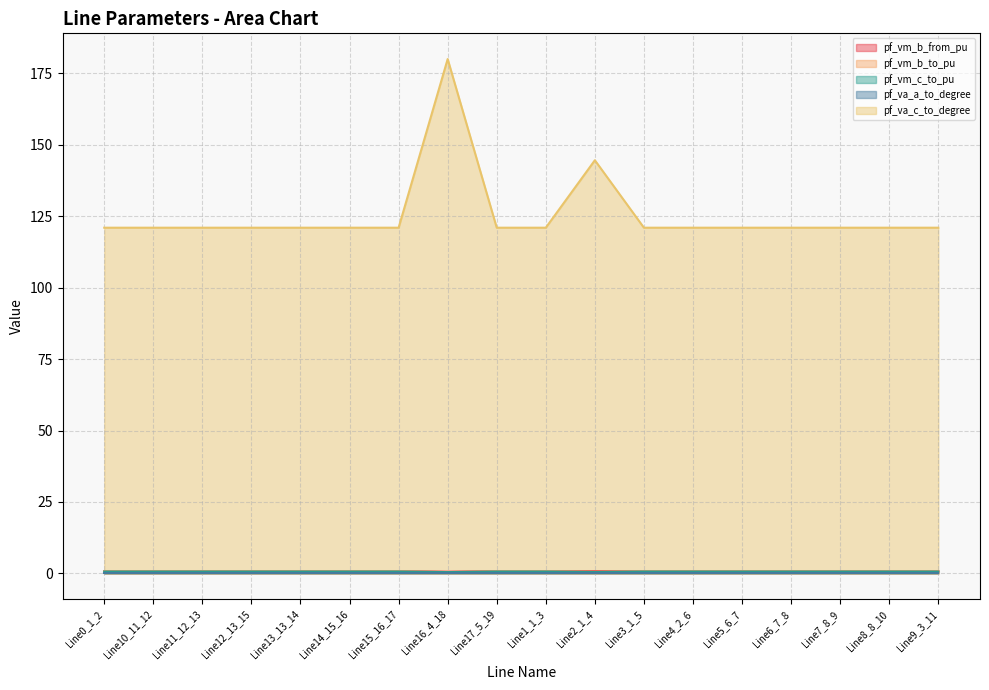

List the labels in order of pf_vm_b_from_pu value, smallest first.

Line16_4_18, Line15_16_17, Line14_15_16, Line12_13_15, Line13_13_14, Line11_12_13, Line7_8_9, Line8_8_10, Line6_7_8, Line10_11_12, Line5_6_7, Line9_3_11, Line4_2_6, Line17_5_19, Line0_1_2, Line1_1_3, Line2_1_4, Line3_1_5